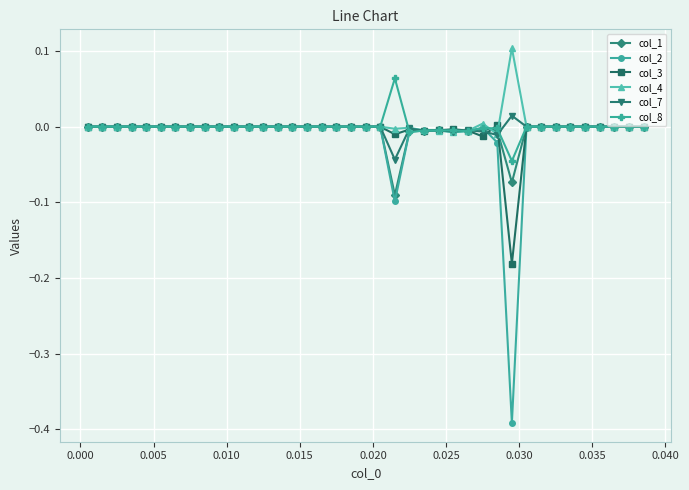

True or false: col_7 has more than 2 points higher than both neighbors.

True